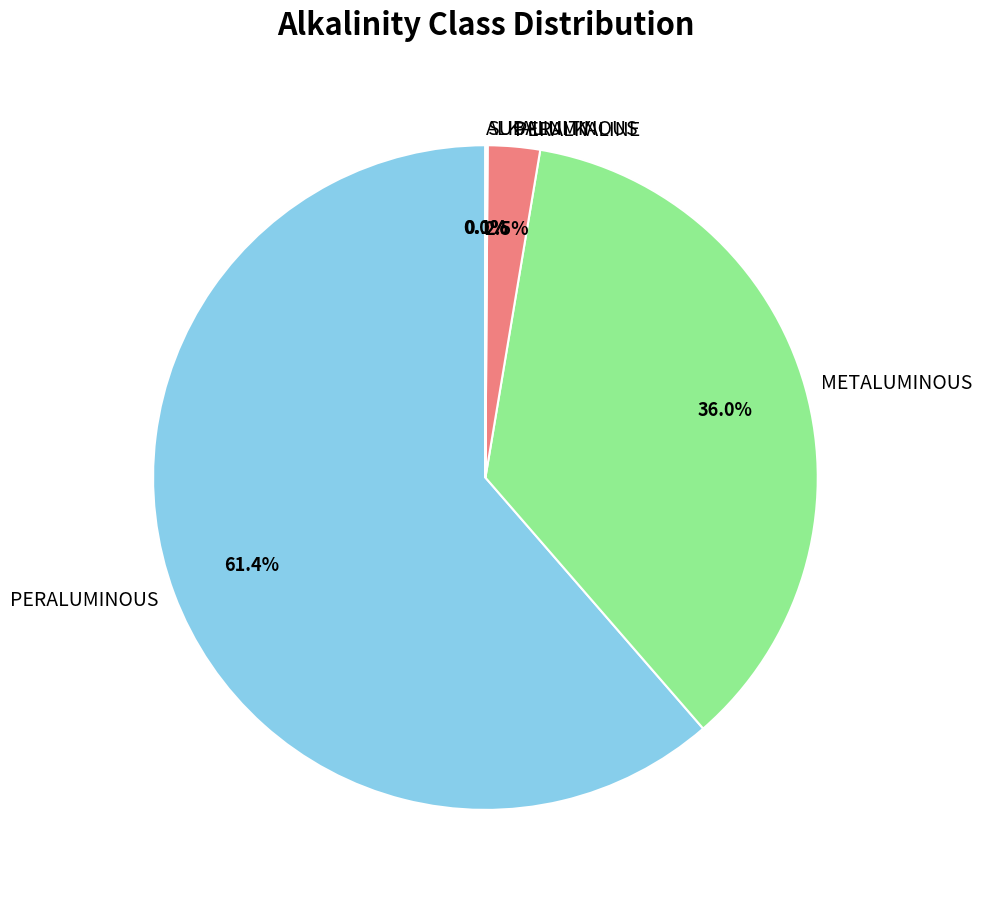

Which slice is the largest?

PERALUMINOUS